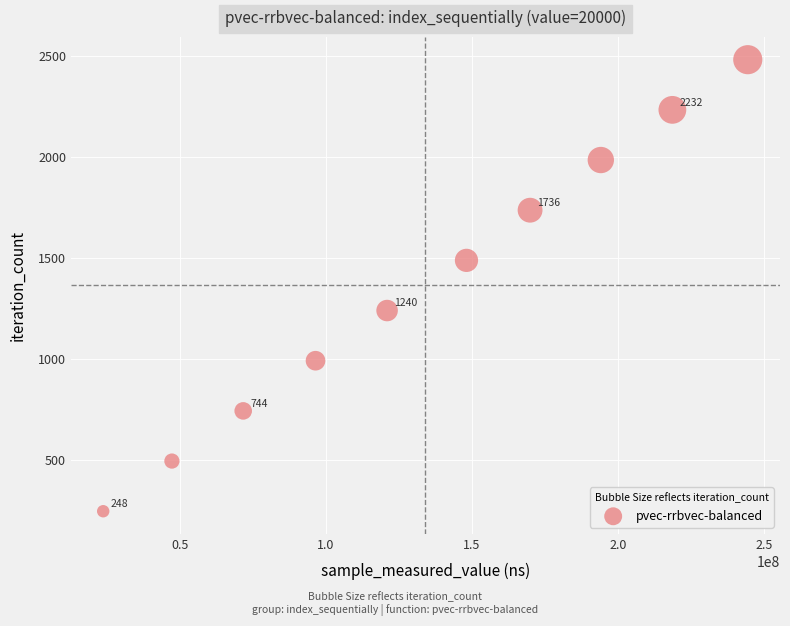

What Y value in the scatter plot is closest to 1364?

1240